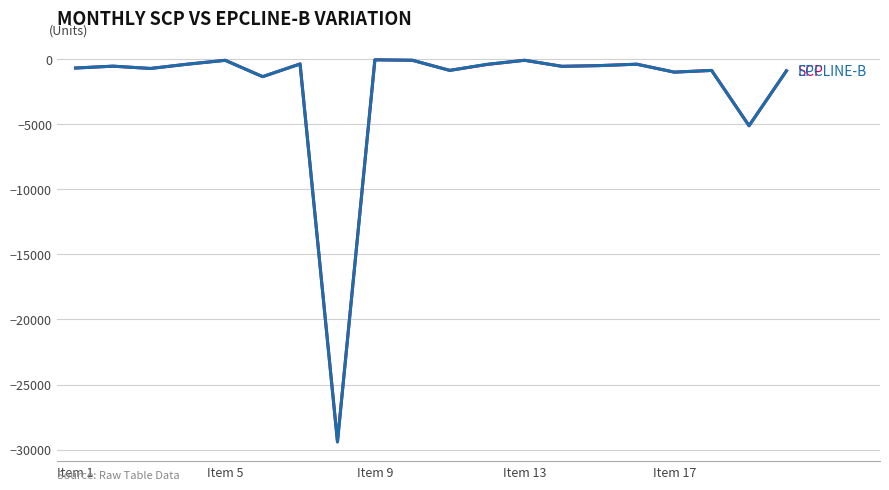

What is the minimum value shown in the chart?

-29426